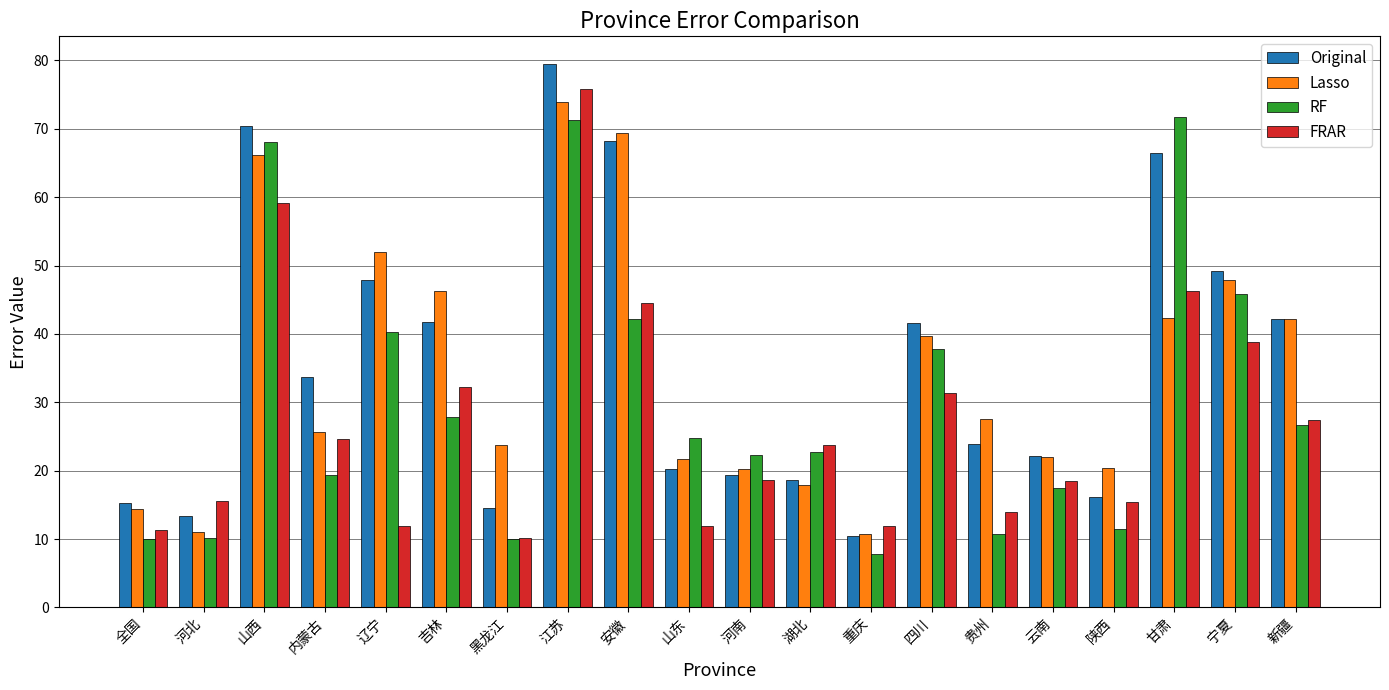

What is the sum of all Lasso values?

695.3